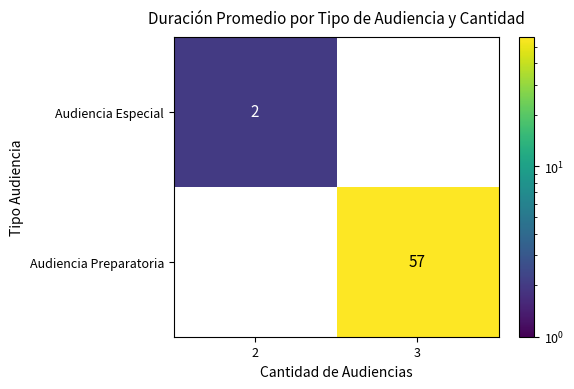

Count the number of data series in this chart.

2